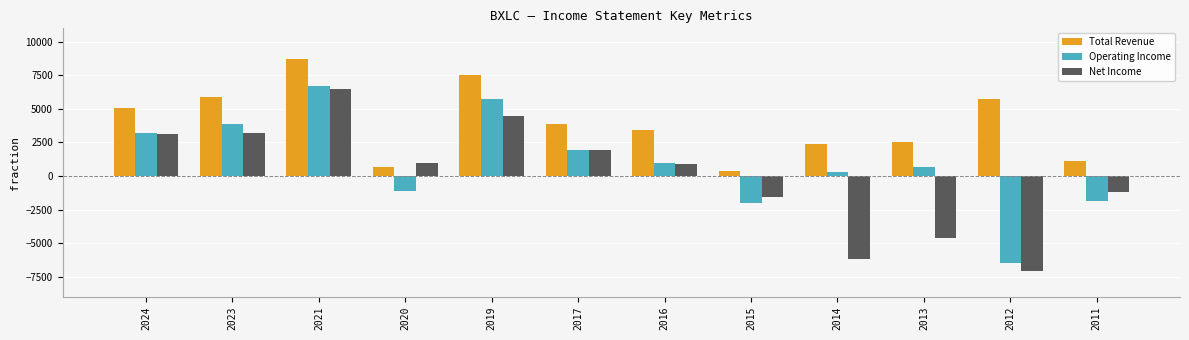

Read the Net Income value at 2017.

1900